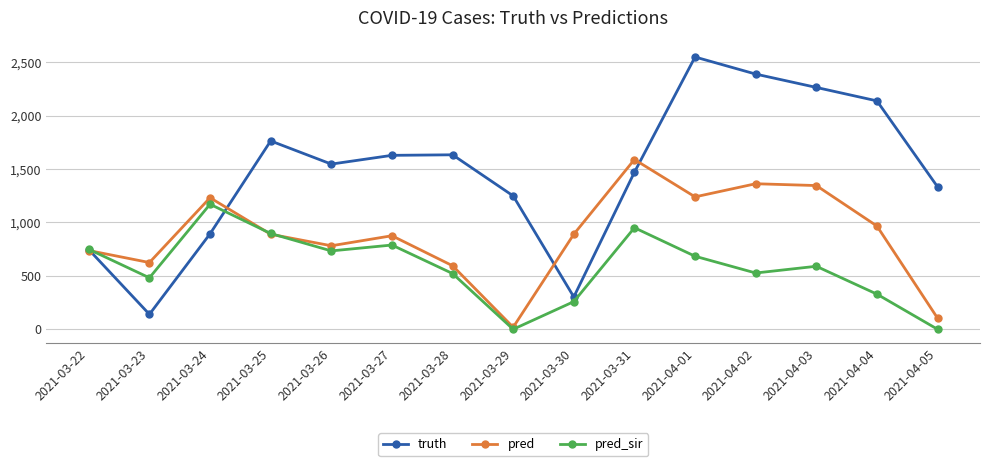

How many distinct data groups are displayed?

3